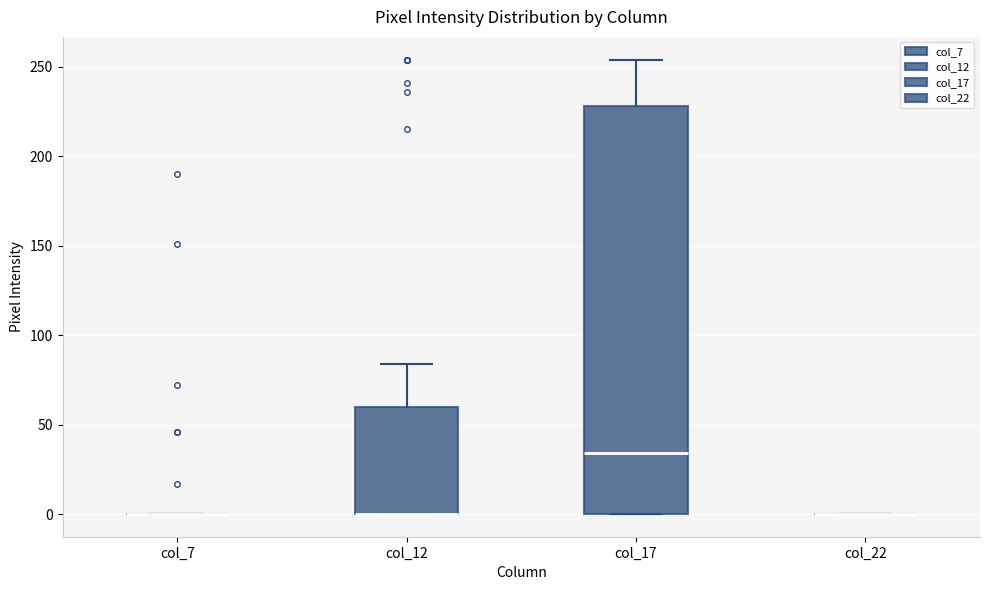

Comparing the boxes themselves (not the whiskers), which one is the tallest?

col_17